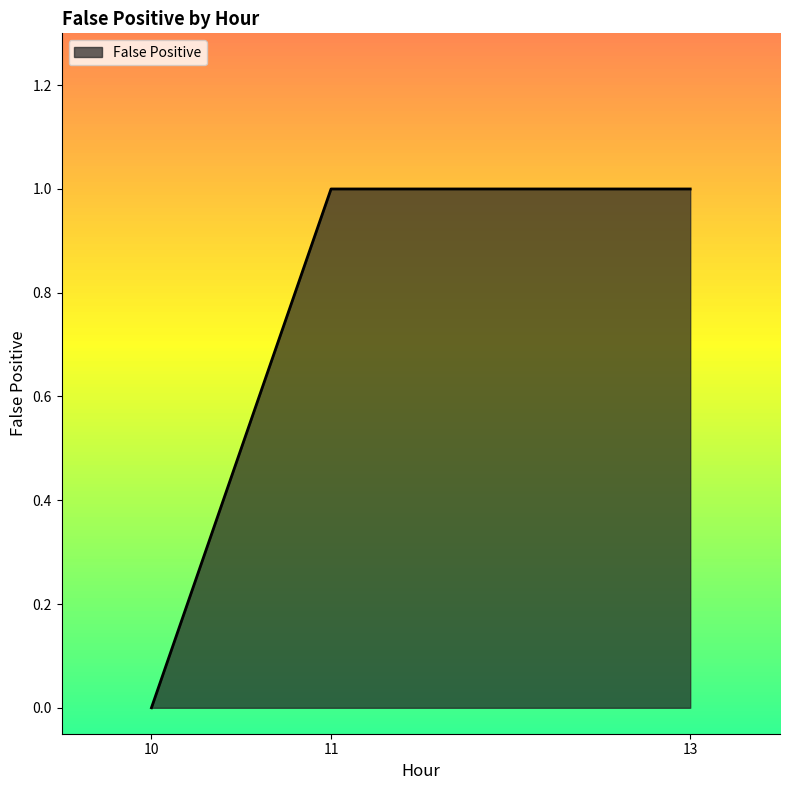

Approximately how many times larger is the value at 11 compared to 13?

1.0